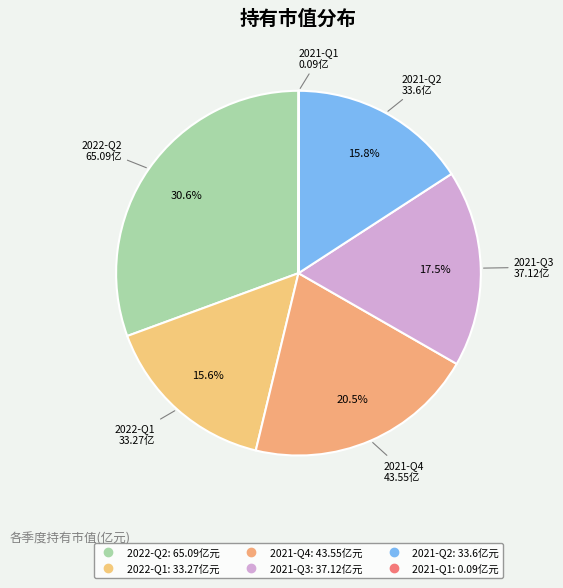

True or false: 2022-Q2 accounts for 42% of the total.

False